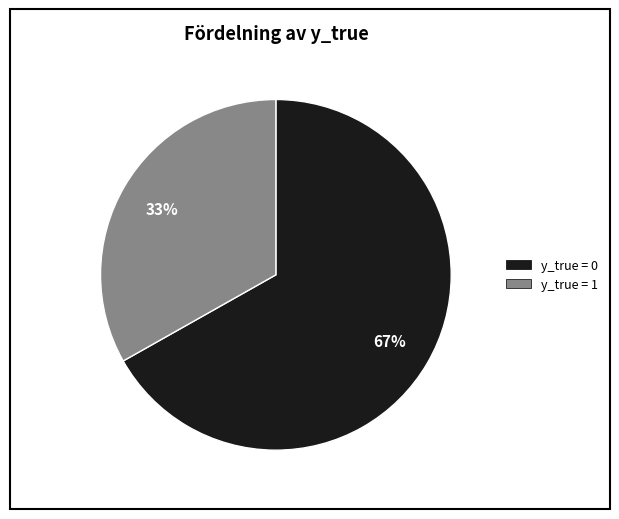

The y_true = 0 slice represents 67% of the pie. True or false?

True